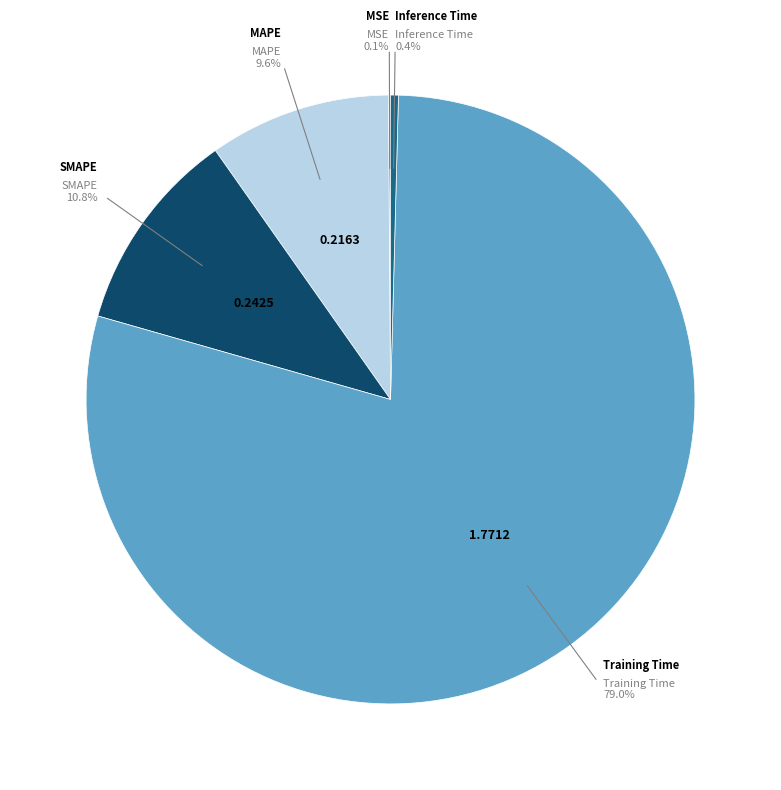

What is the largest slice in the pie chart?

Training Time